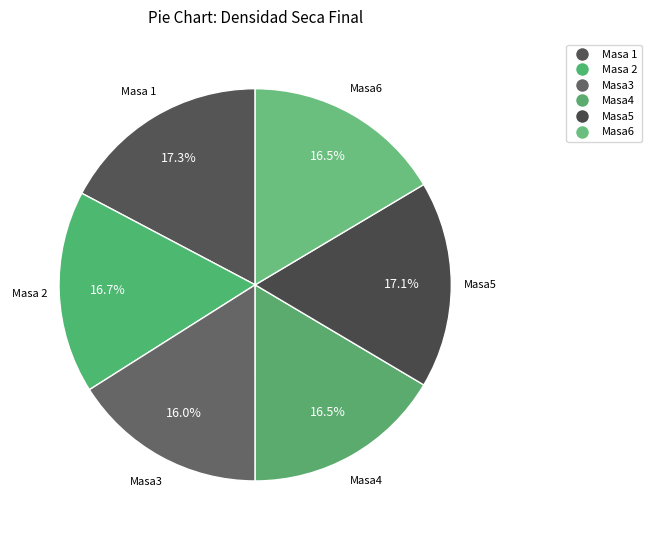

Does Masa4 account for over 50% of the chart?

No